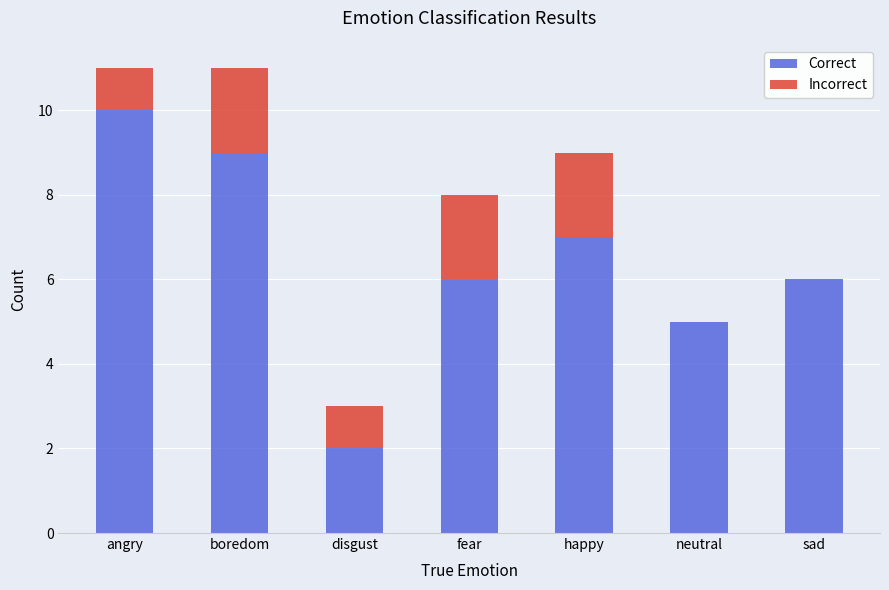

What are all the series names shown in the legend?

Correct, Incorrect